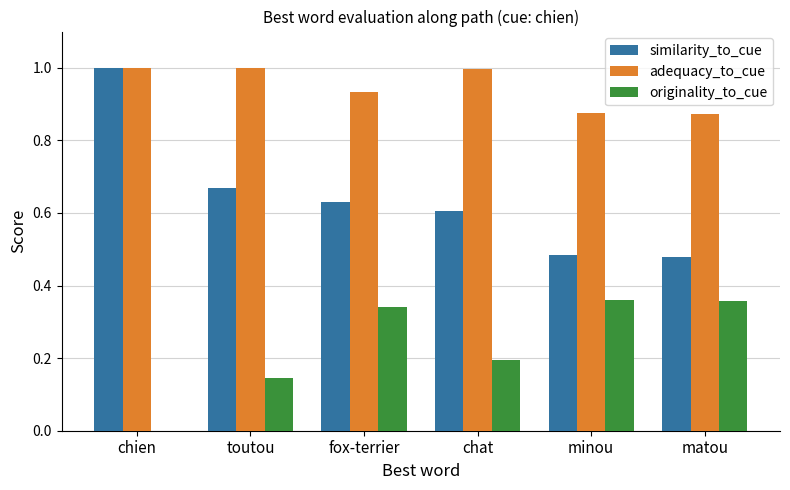

Is the value of adequacy_to_cue at chat greater than the value of similarity_to_cue at chat?

Yes